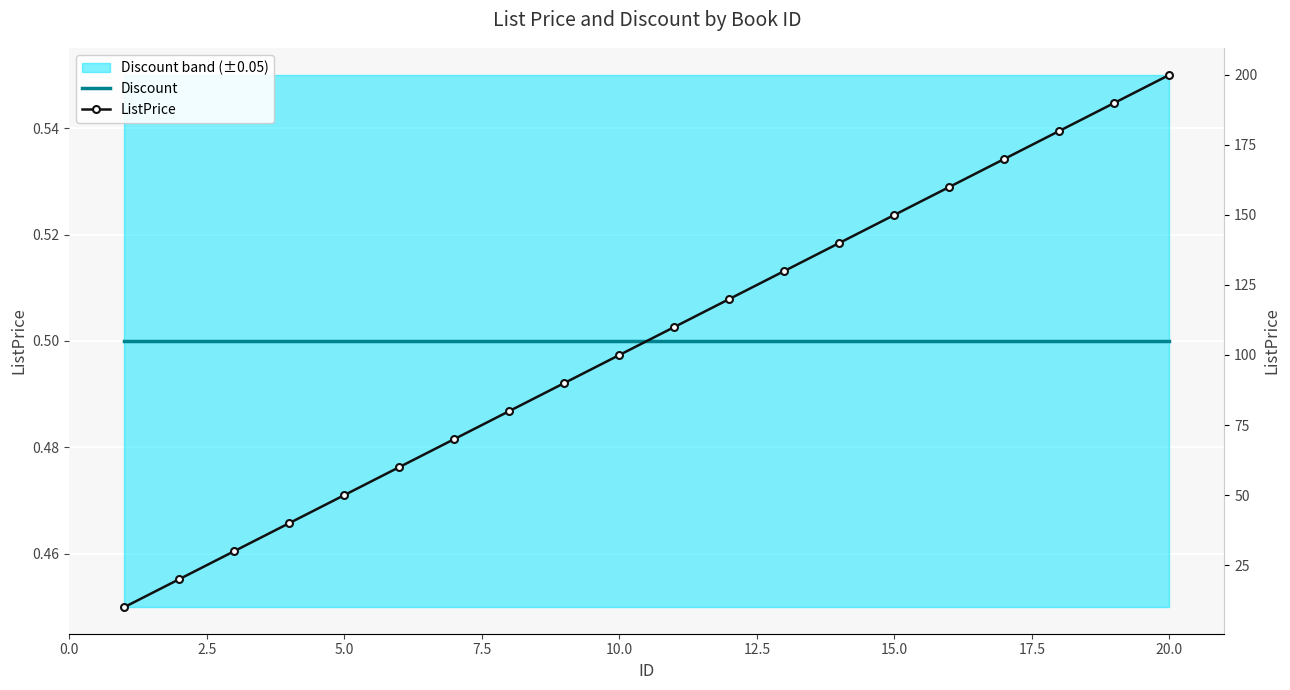

True or false: Discount and ListPrice intersect in this chart.

False